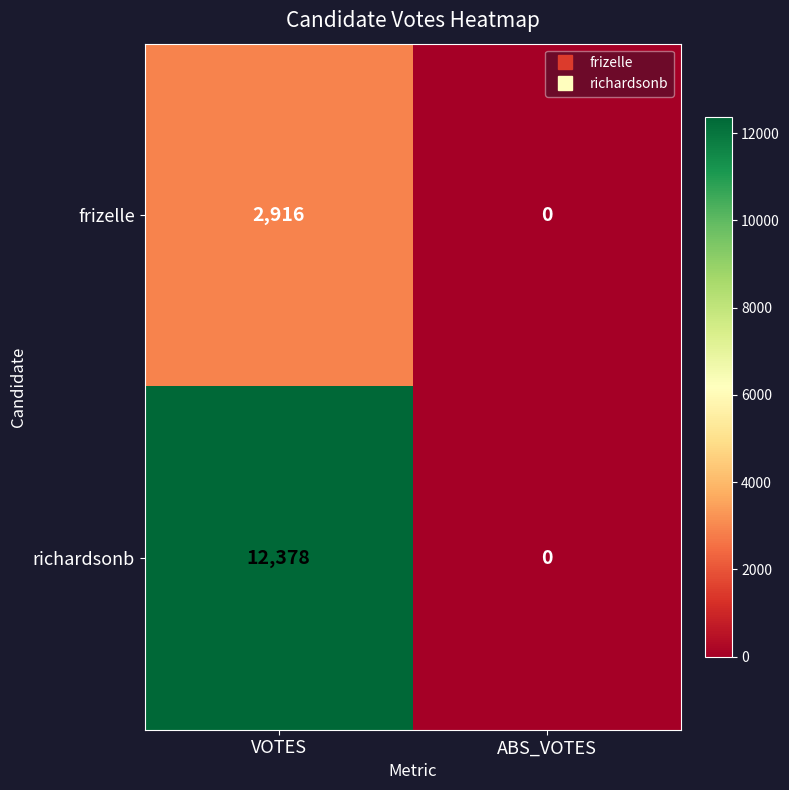

Which series has the largest total across all categories?

richardsonb